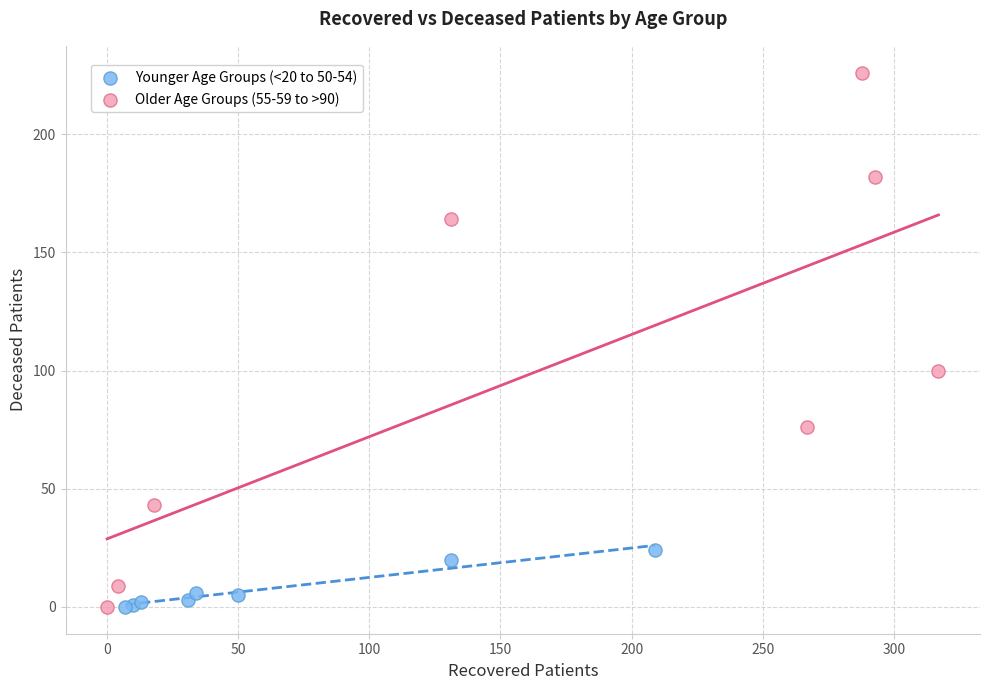

Which series has the largest Y range (max minus min)?

Older Age Groups (55-59 to >90)